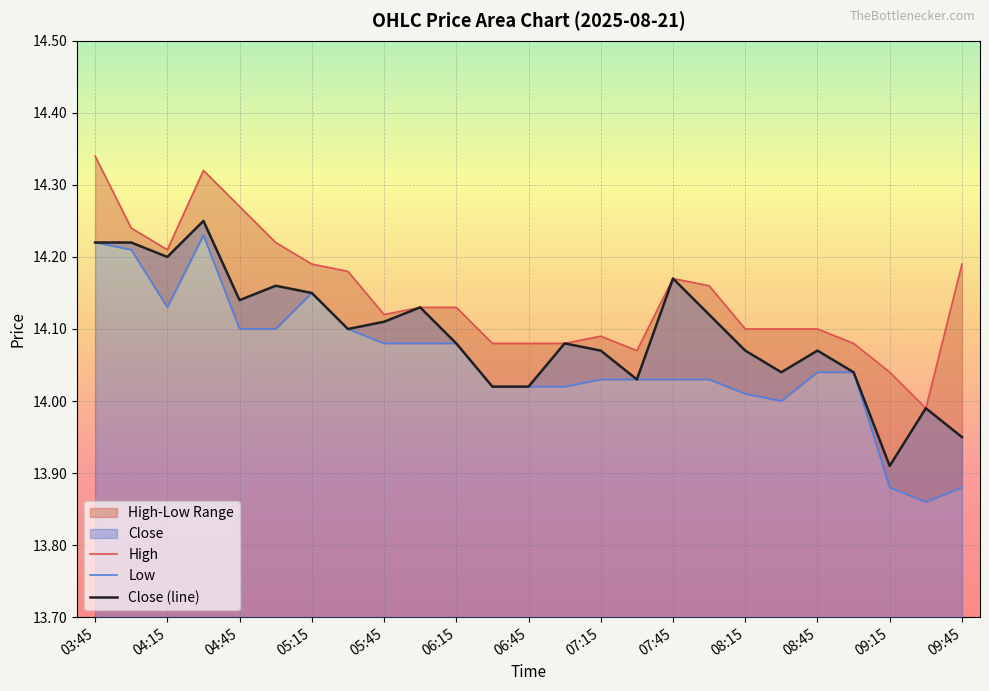

Reading left to right, transcribe all the data shown in this chart.

High: 14.3	14.2	14.2	14.3	14.3	14.2	14.2	14.2	14.1	14.1	14.1	14.1	14.1	14.1	14.1	14.1	14.2	14.2	14.1	14.1	14.1	14.1	14.0	14.0	14.2
Low: 14.2	14.2	14.1	14.2	14.1	14.1	14.1	14.1	14.1	14.1	14.1	14.0	14.0	14.0	14.0	14.0	14.0	14.0	14.0	14.0	14.0	14.0	13.9	13.9	13.9
Close (line): 14.2	14.2	14.2	14.2	14.1	14.2	14.1	14.1	14.1	14.1	14.1	14.0	14.0	14.1	14.1	14.0	14.2	14.1	14.1	14.0	14.1	14.0	13.9	14.0	13.9